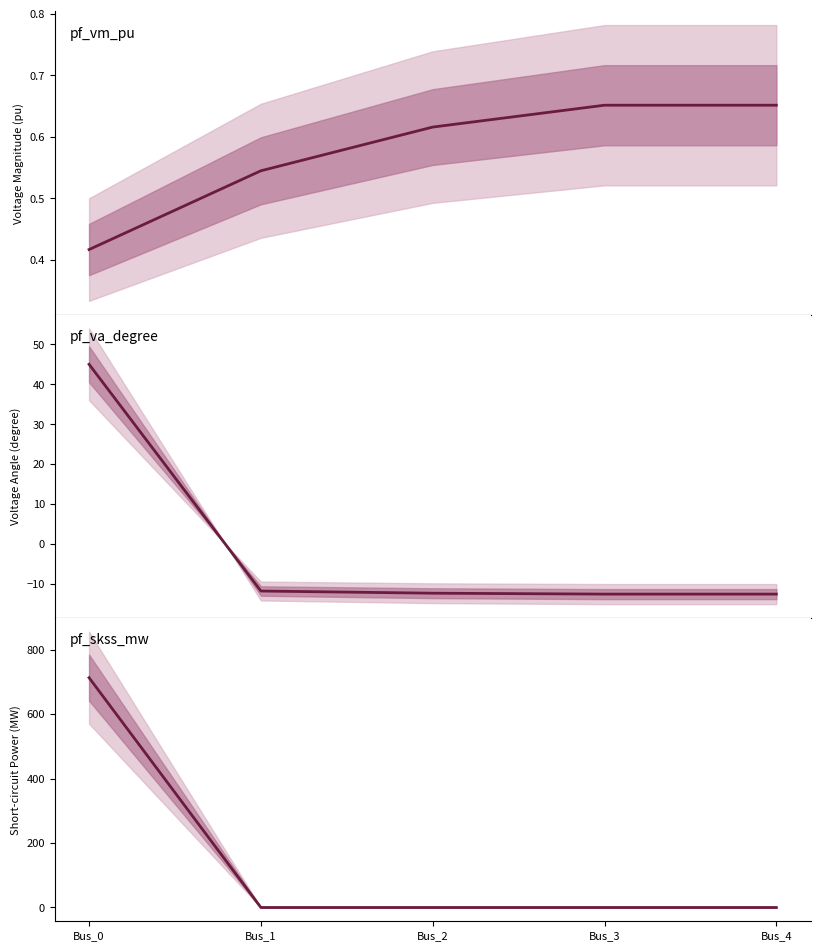

What is the average value of the pf_skss_mw series?

142.6